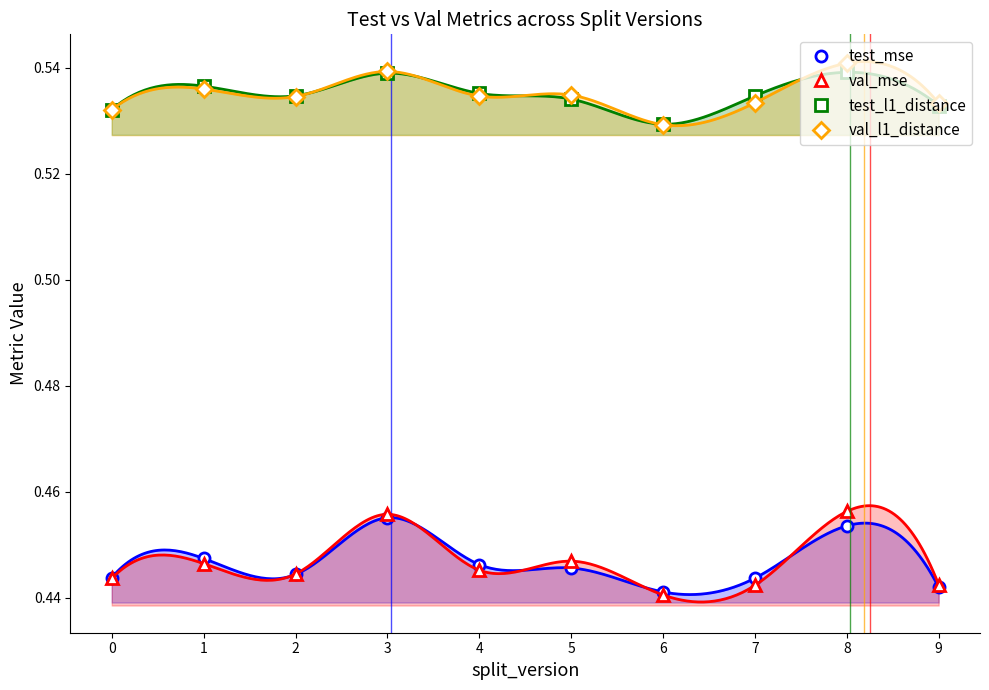

At which category does val_l1_distance reach its first local peak?

1